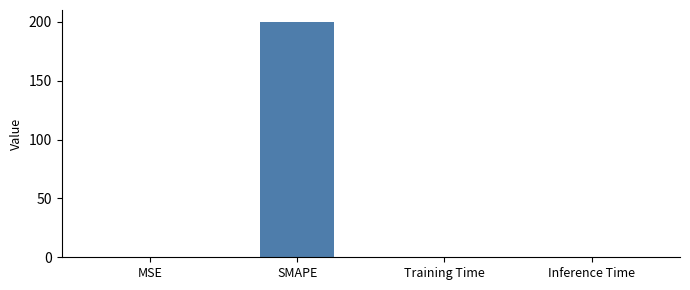

The chart shows a value of 116.8 at SMAPE. True or false?

False